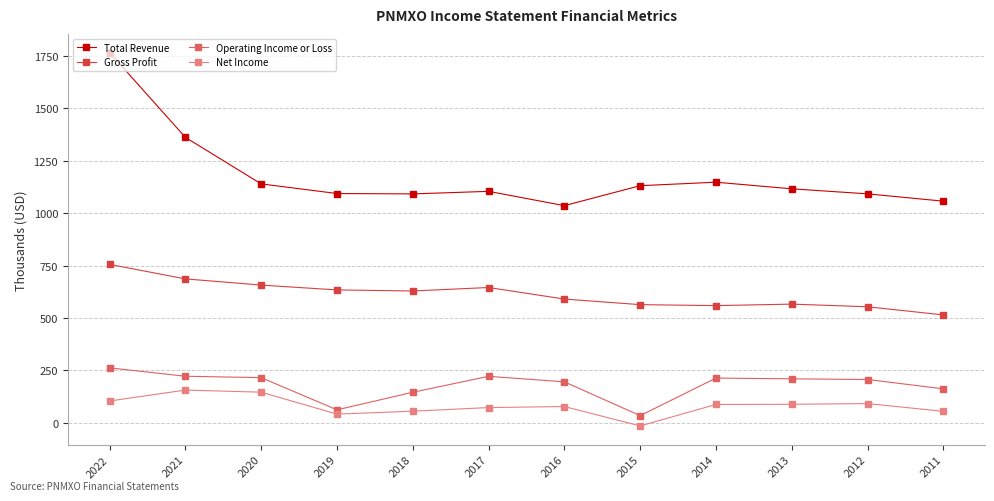

At which label does Operating Income or Loss reach its peak?

2022